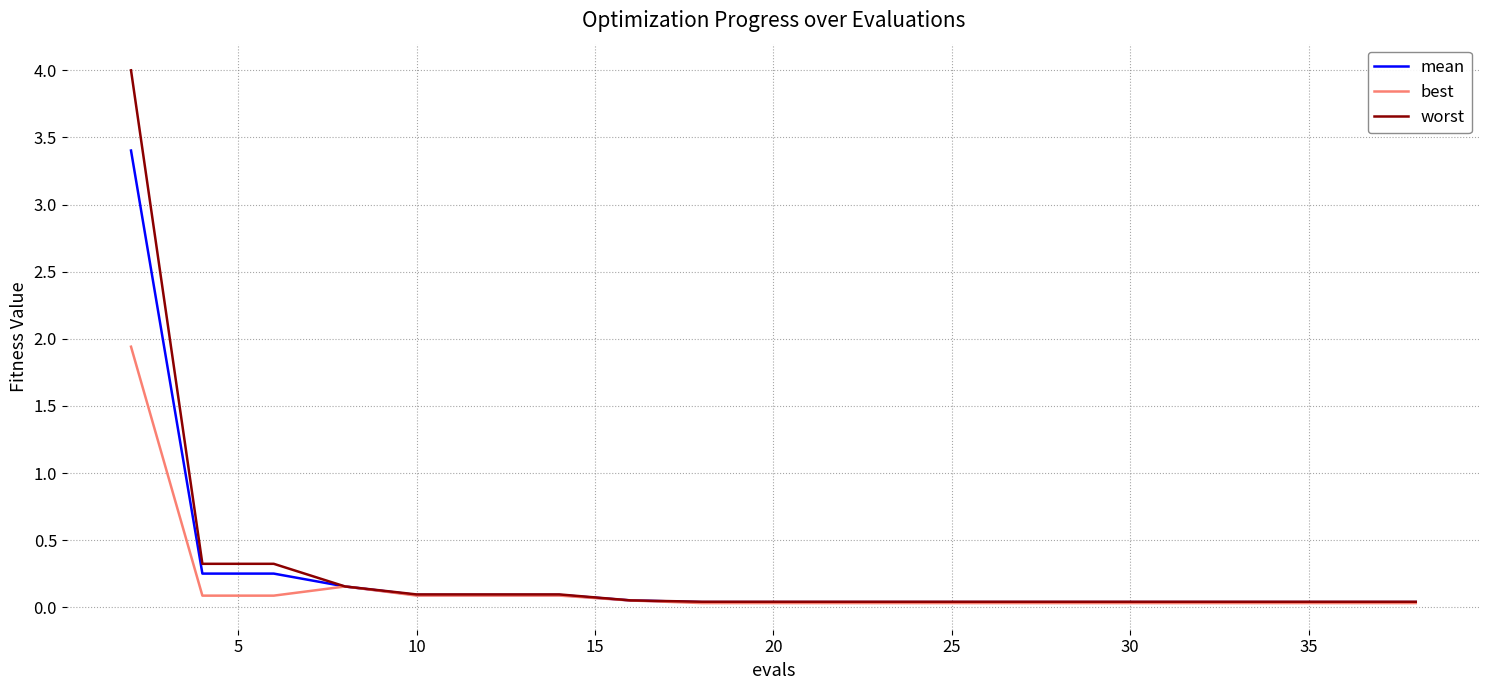

What is the maximum value for best?

1.9